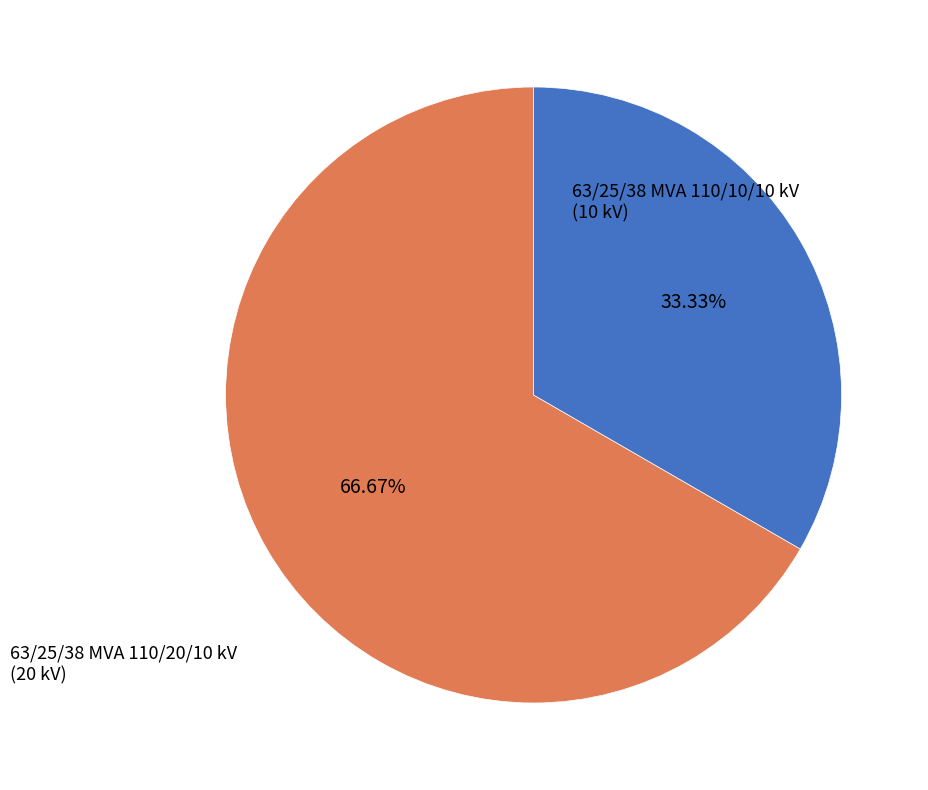

What percentage is the 63/25/38 MVA 110/20/10 kV slice, to the nearest percent?

67%